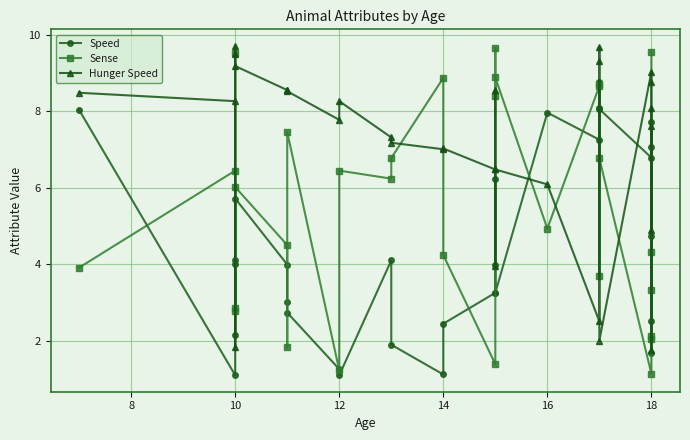

Between 14 and 10, which is larger?

10